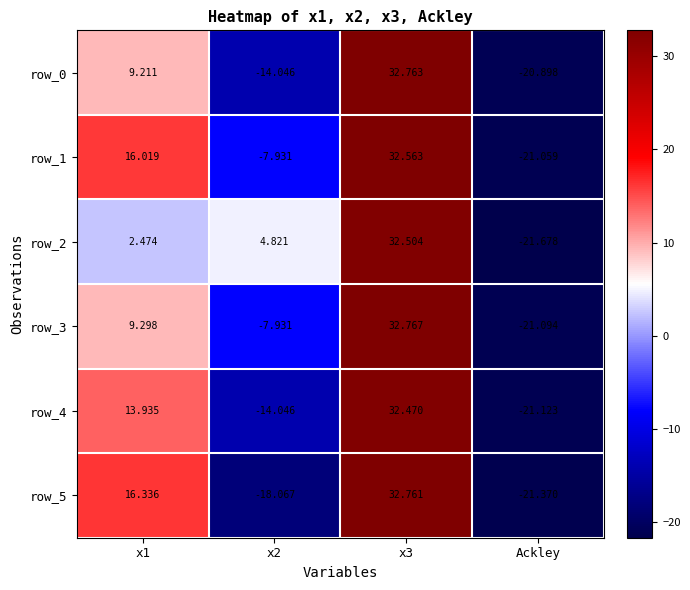

How many data points in row_5 are less than 16?

2